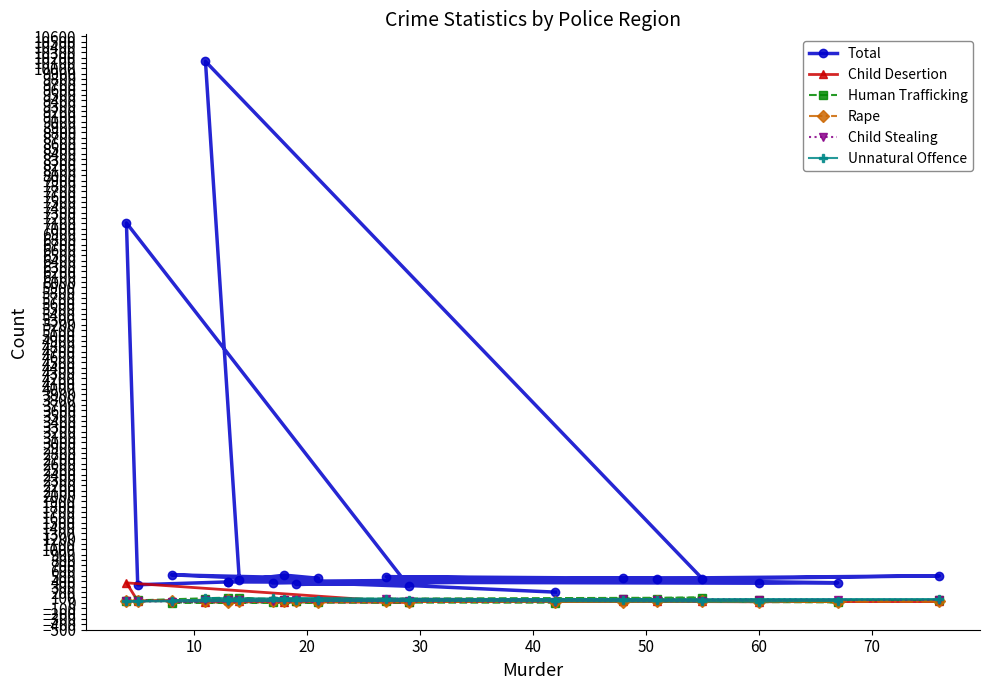

At how many categories does at least one series exceed 8099?

1